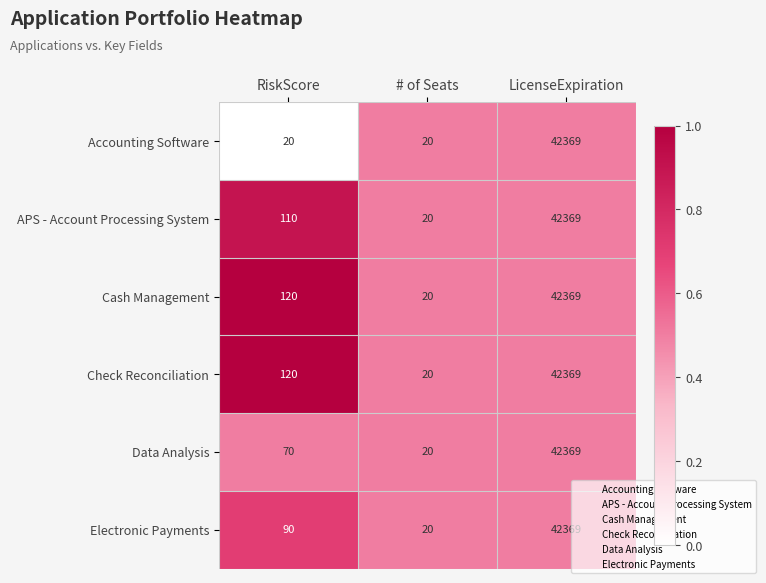

Read the Data Analysis value at LicenseExpiration.

42369